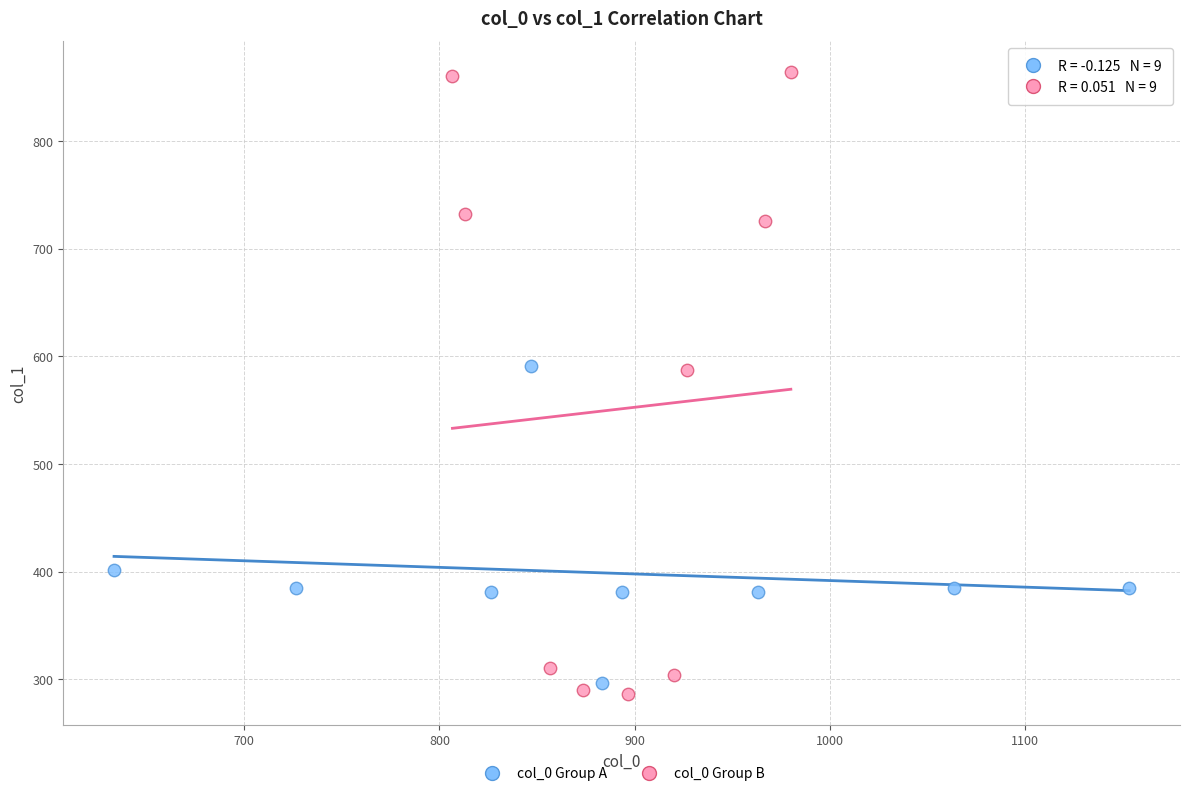

What are all the series names shown in the legend?

col_0 Group A, col_0 Group B